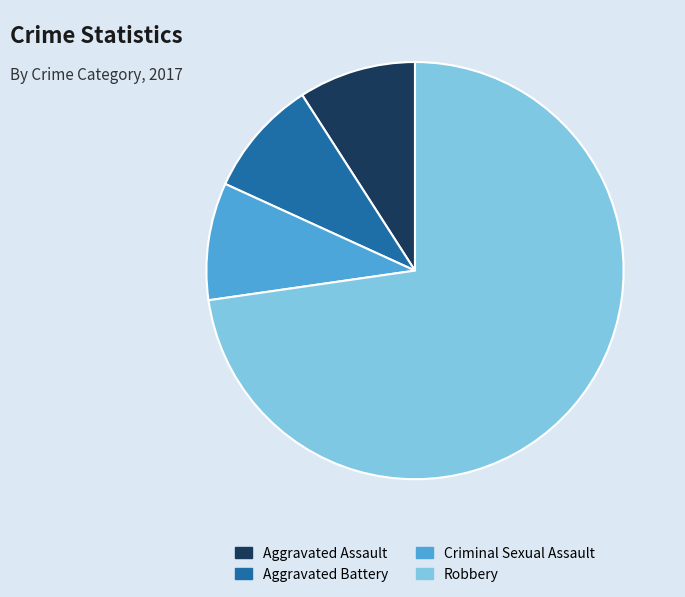

Which slice is the largest?

Robbery